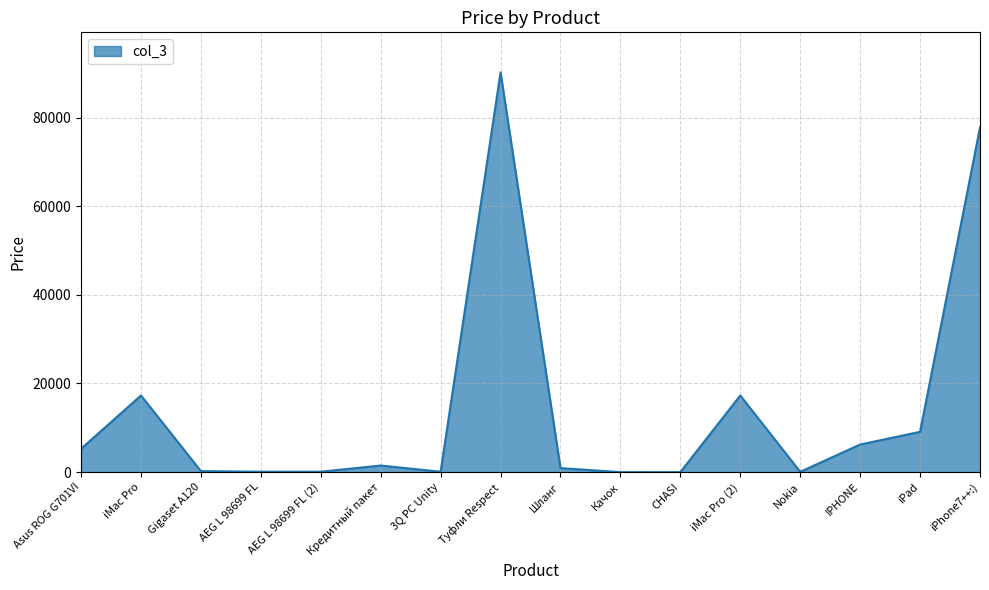

The chart shows a value of 90222 at Туфли Respect. True or false?

True